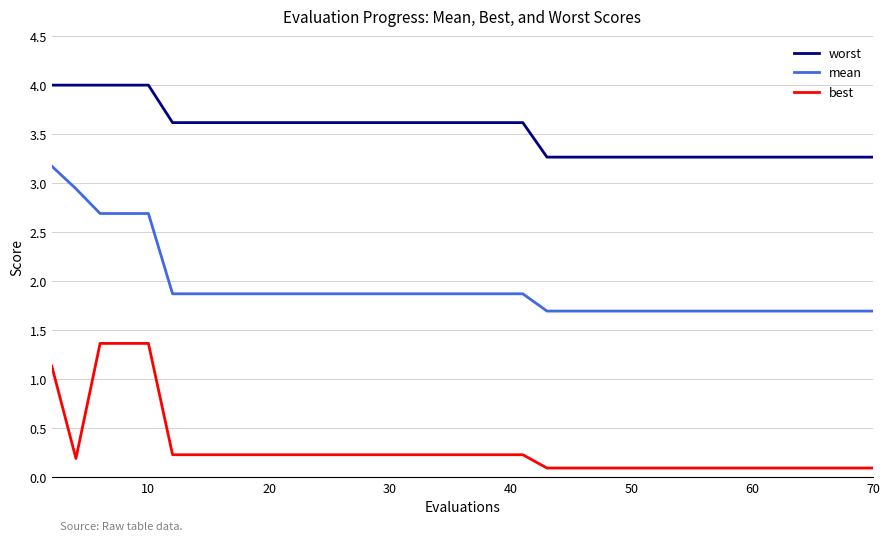

Which series has the widest spread of values?

mean